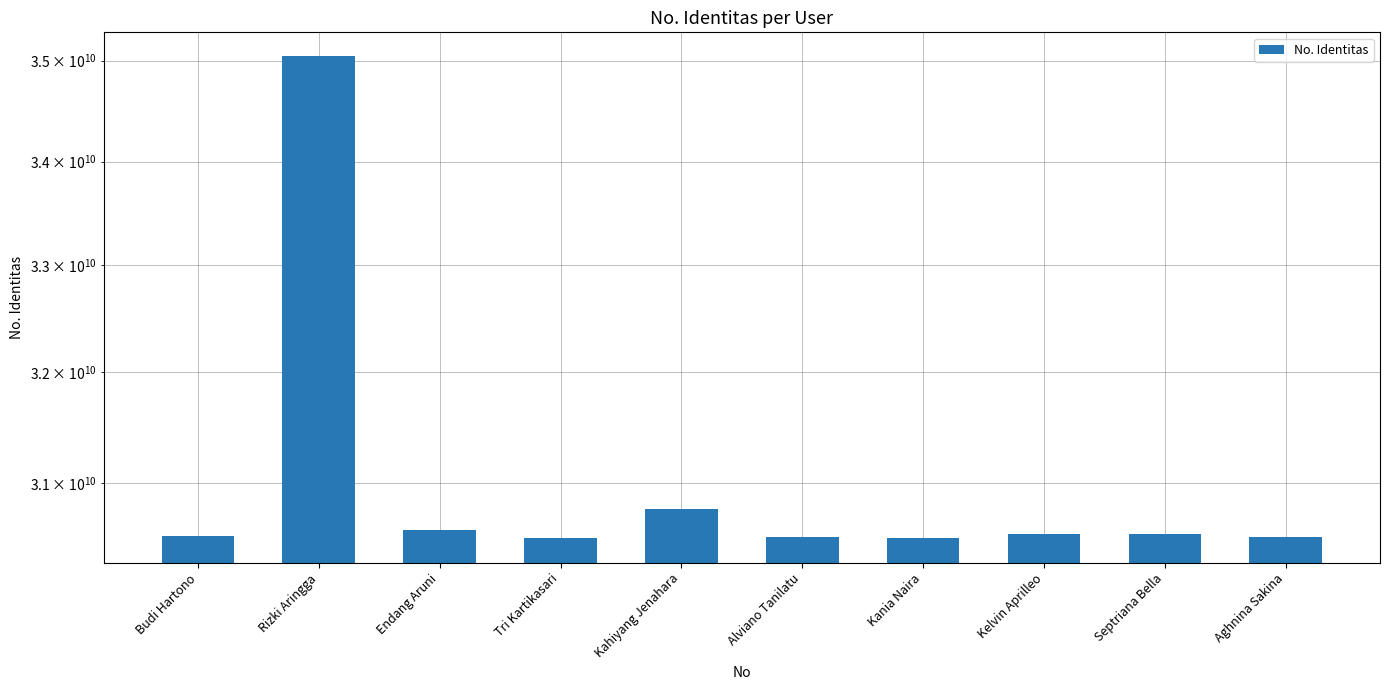

What is the difference between the maximum and second lowest values?

4531068000